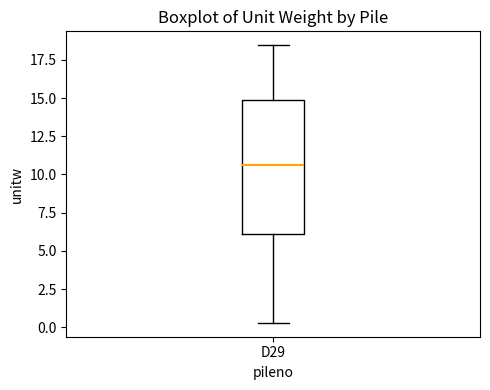

Transcribe this box plot: give where the median line is, the range the box spans, and where the two whiskers end, as read against the y-axis. The values are not printed on the chart, so give them approximately, as read against the axis.

median 10.5, box 6.0 to 15.0, whiskers 0.5 to 18.5